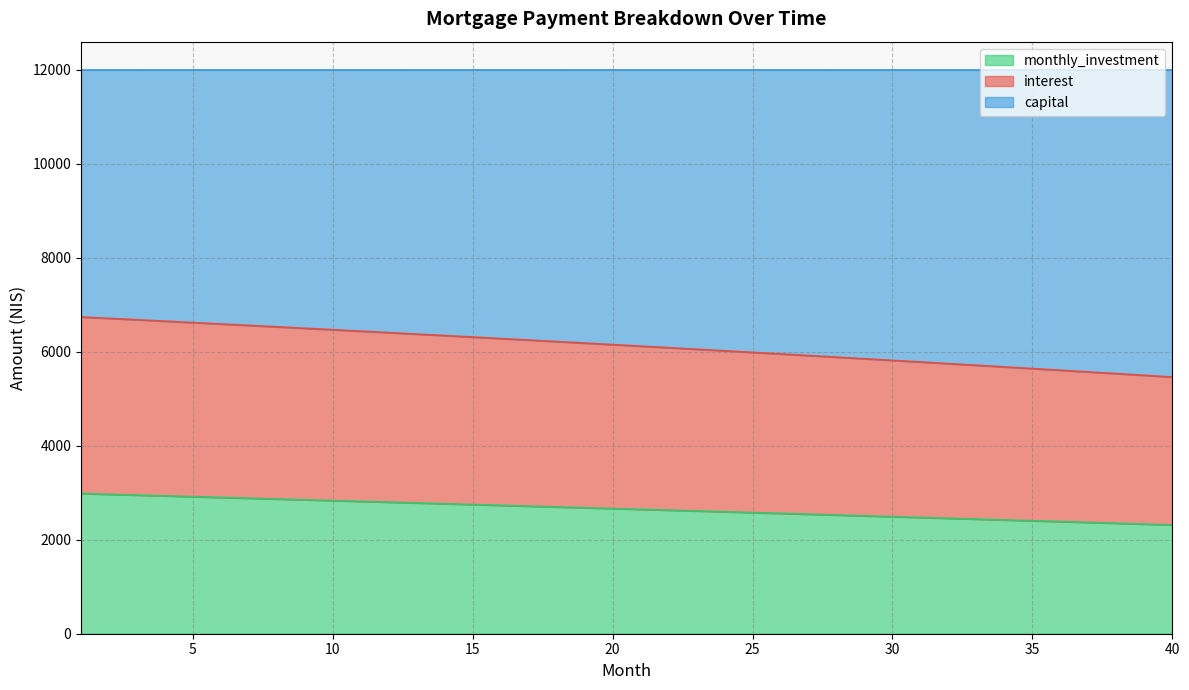

The value of monthly_investment at 15 is 1575.7. True or false?

False